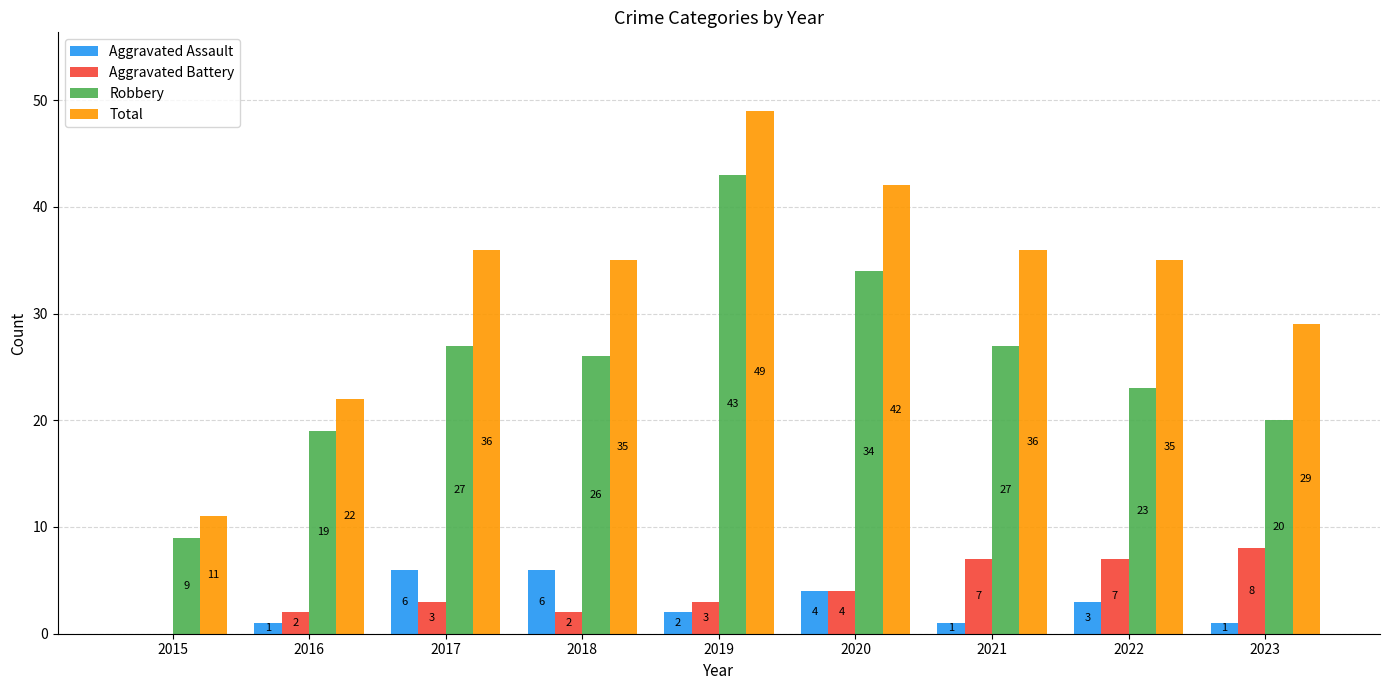

How many Aggravated Battery values are between 2 and 7?

7